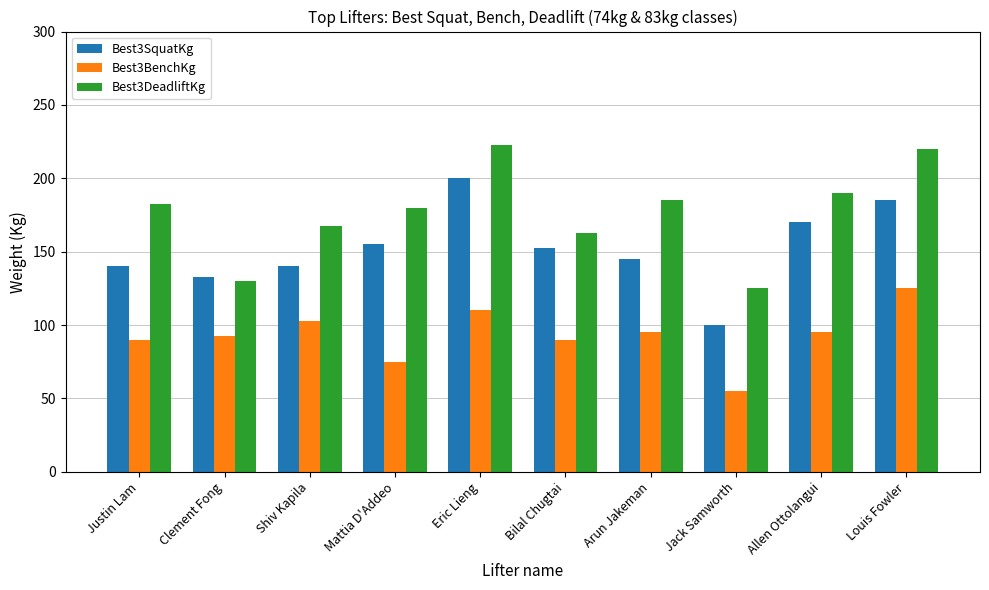

Is the value of Best3BenchKg at Eric Lieng greater than the value of Best3SquatKg at Jack Samworth?

Yes